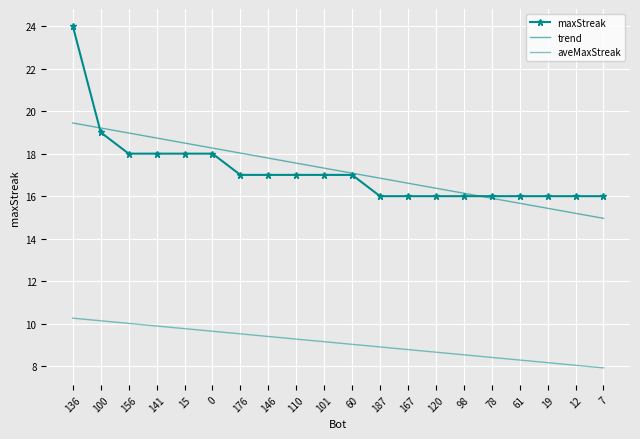

What is the approximate value of aveMaxStreak at 7?

7.9